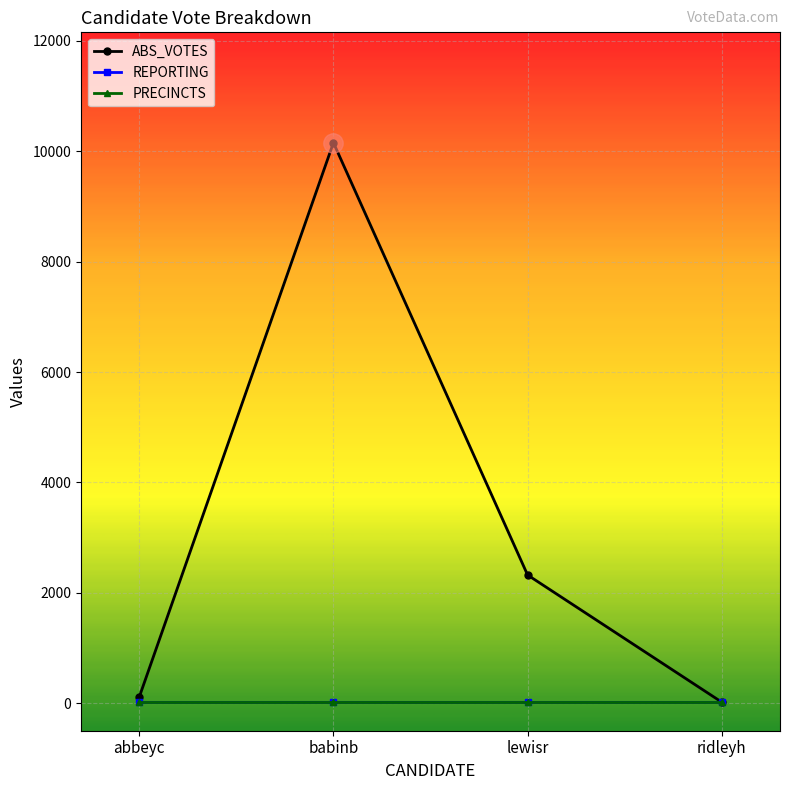

Count the number of data series in this chart.

3